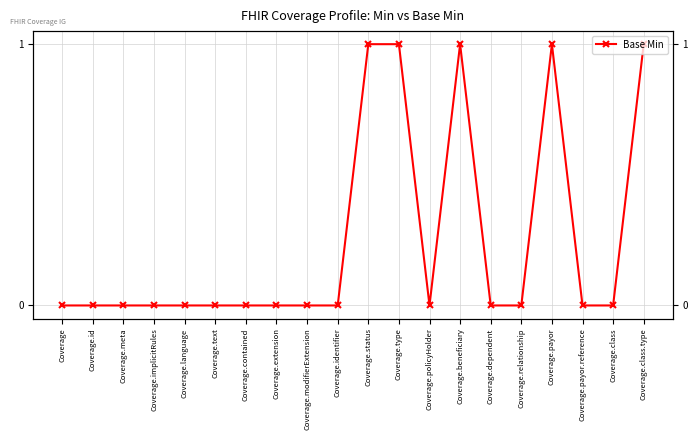

Where is the data nearest to the value 0?

Coverage